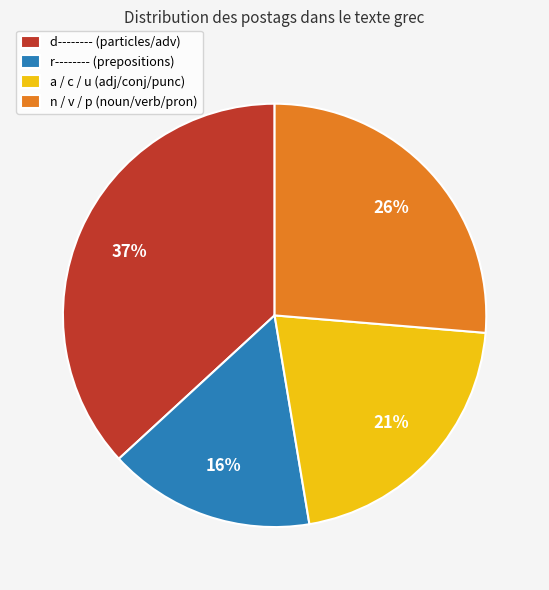

What is the ratio of the value at n / v / p (noun/verb/pron) to the value at d-------- (particles/adv)?

0.7